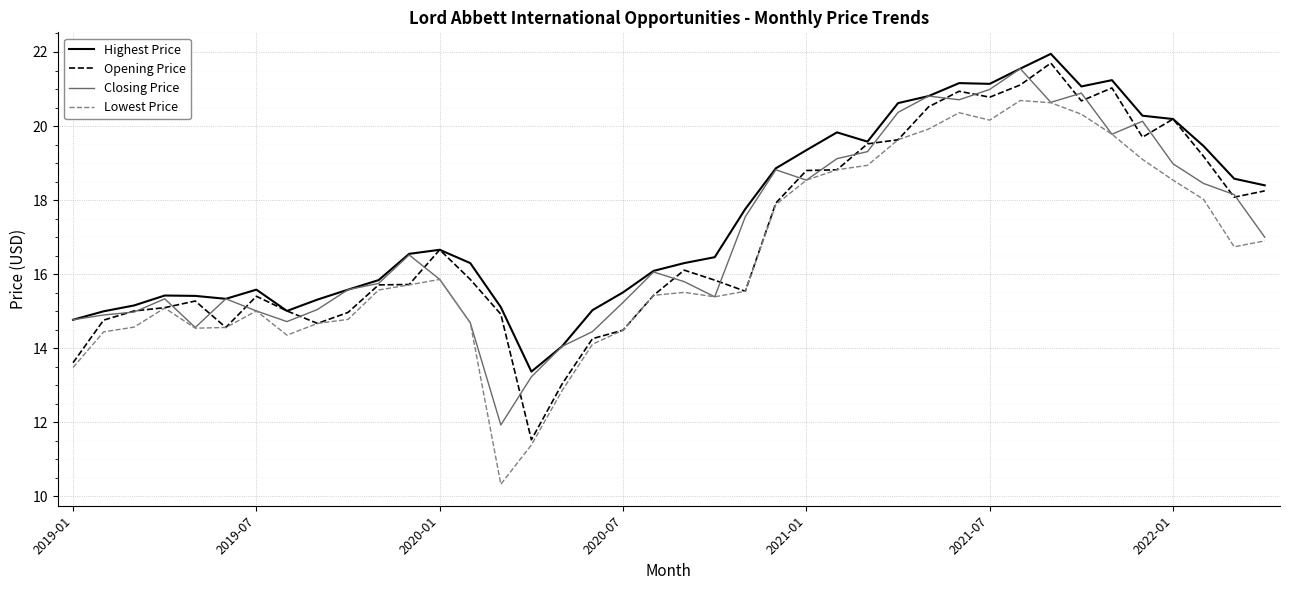

True or false: Lowest Price and Highest Price intersect in this chart.

False